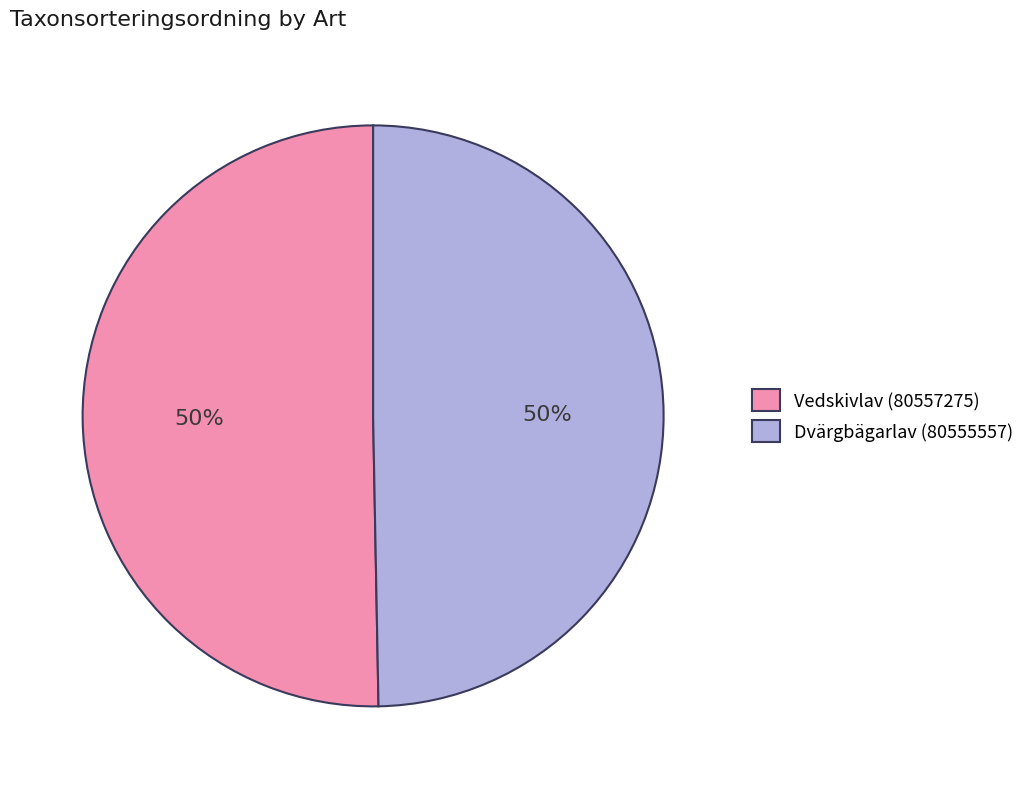

What percentage is the Dvärgbägarlav (80555557) slice, to the nearest percent?

50%